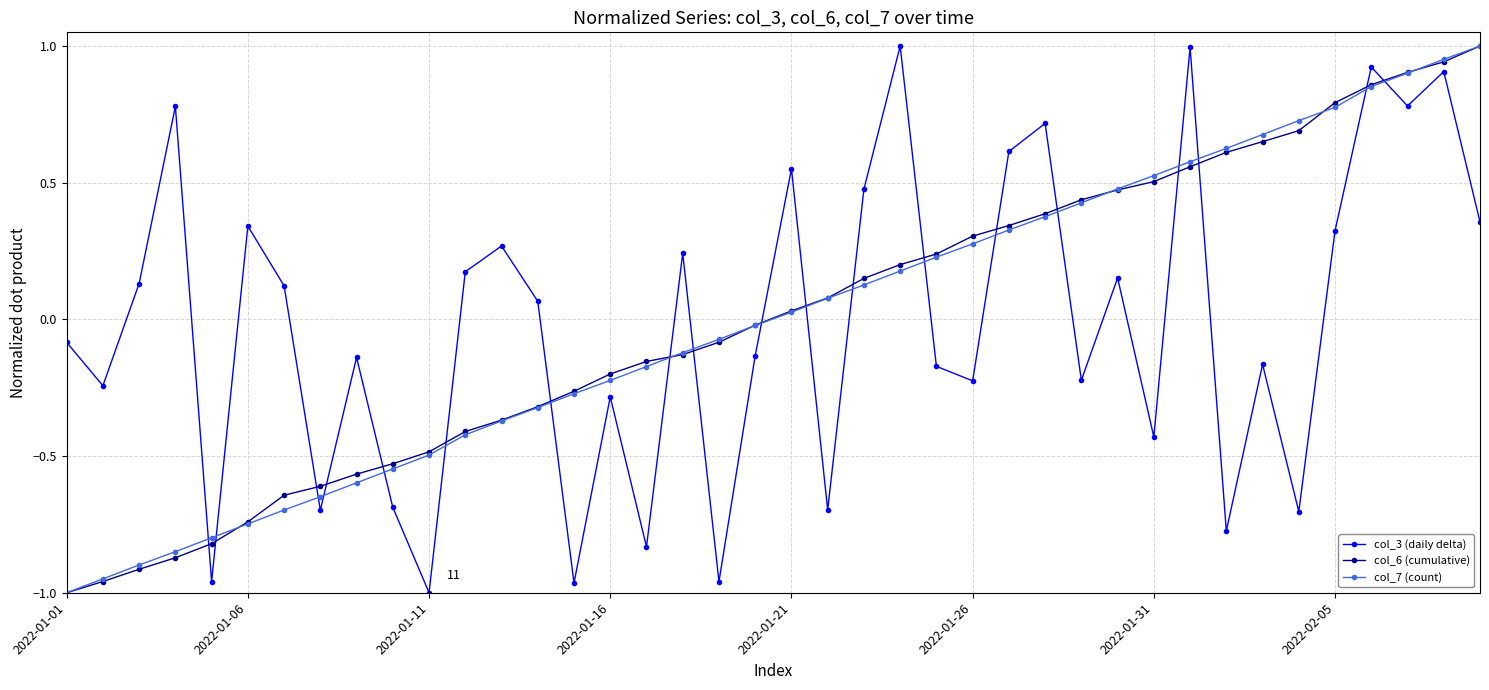

How many intersections are there between col_3 (daily delta) and col_7 (count)?

19